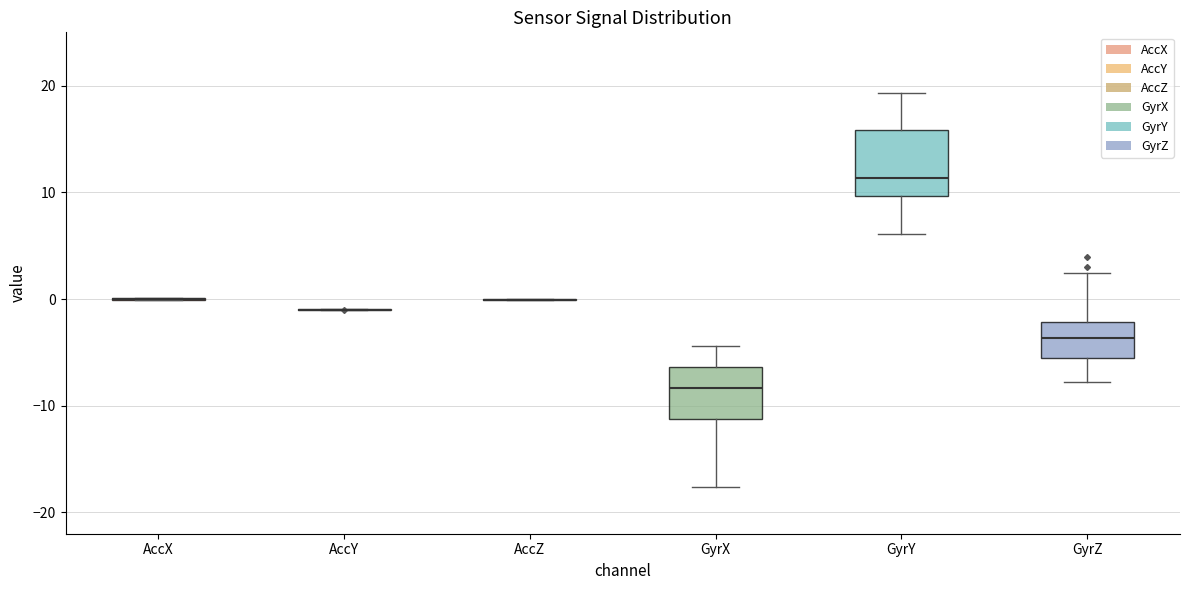

Which box is the tallest, from its lower edge to its upper edge?

GyrY